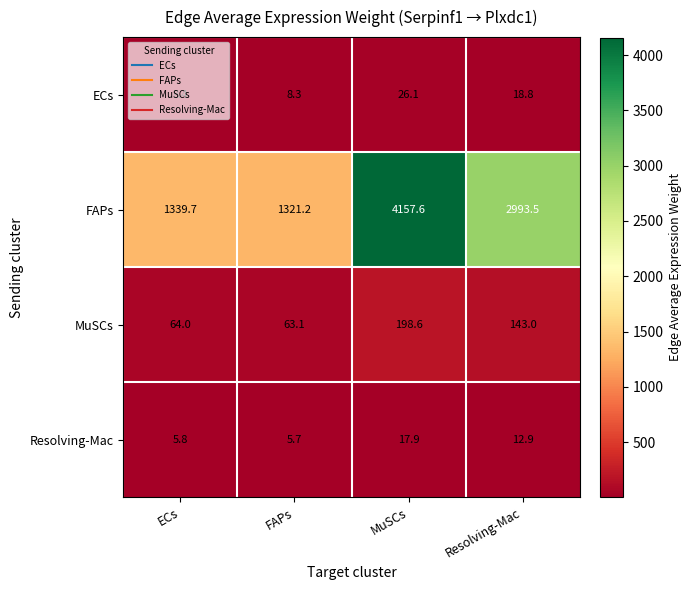

What is the difference between the maximum and minimum values in the Resolving-Mac series?

12.2